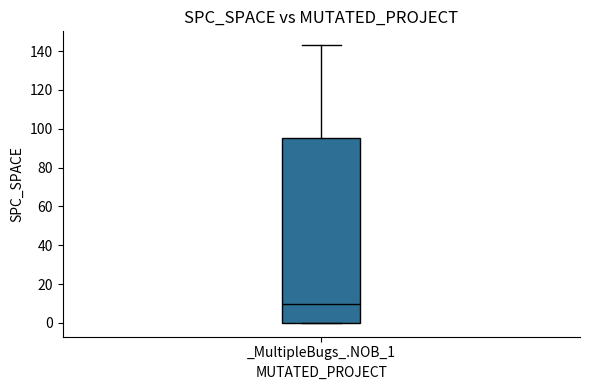

Where does the upper whisker of the box for _MultipleBugs_.NOB_1 end on the y-axis? The values are not printed on the chart, so give them approximately, as read against the axis.

144